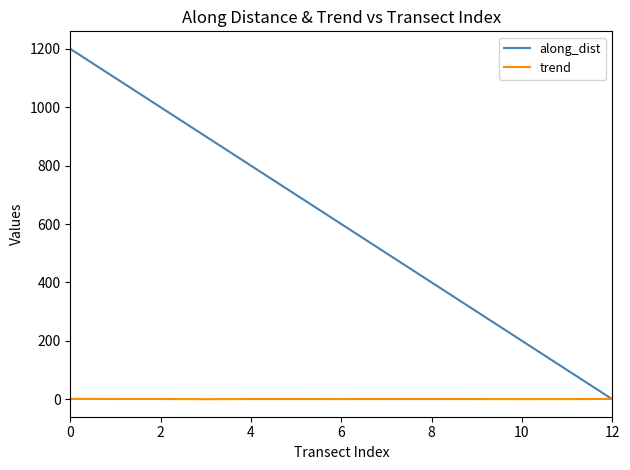

What is the difference between the maximum and second lowest values in the along_dist series?

1100.0